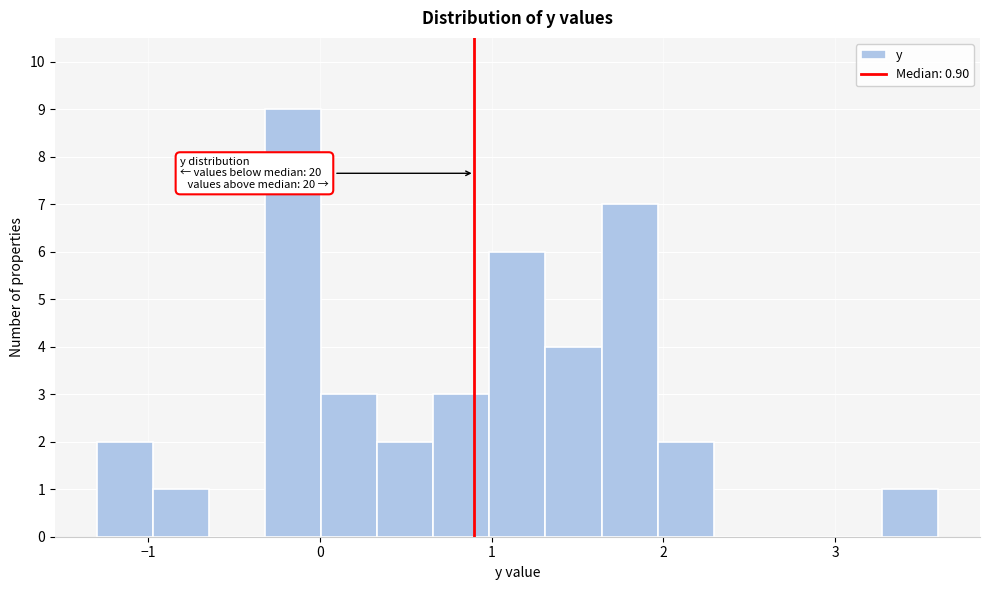

Around what value on the x-axis is the tallest bar? Give the approximate position of its centre, as read against the axis.

-0.2